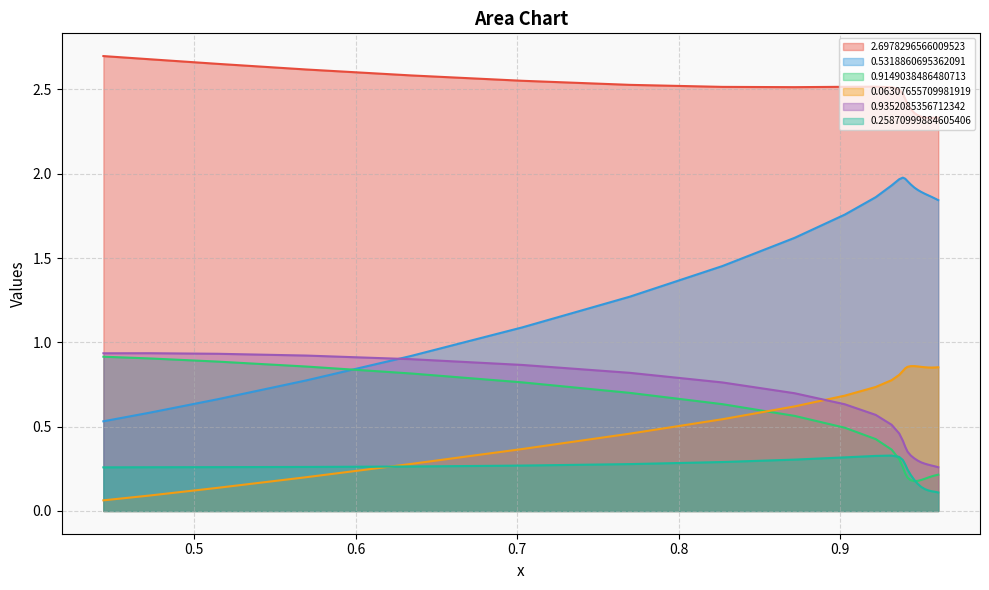

Which series has the widest spread of values?

0.5318860695362091